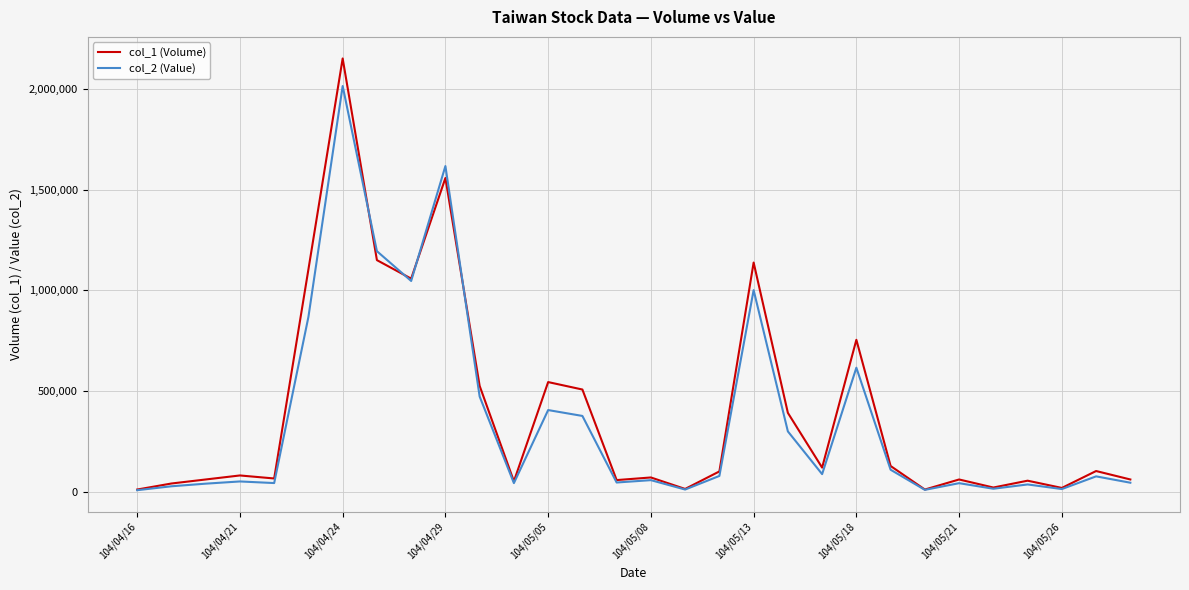

Which series has the largest range (max minus min)?

col_1 (Volume)